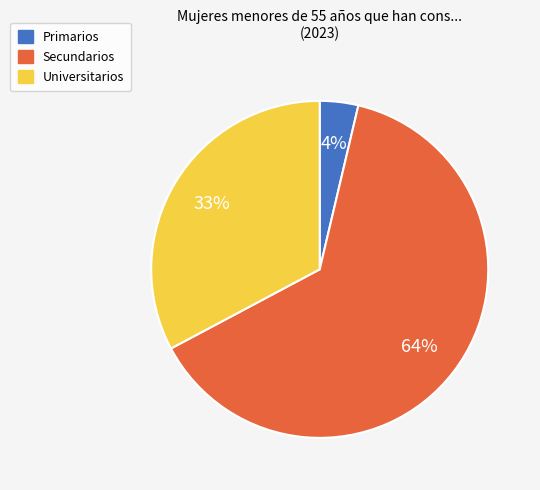

Which has a higher value, Secundarios or Universitarios?

Secundarios